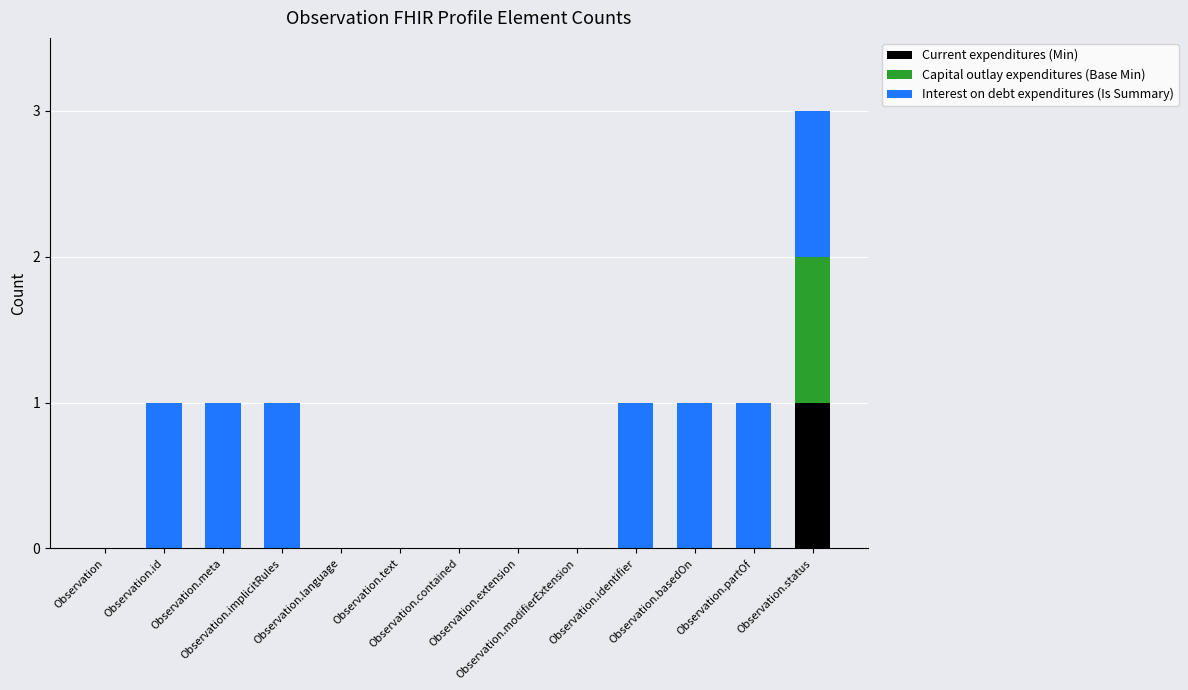

List the labels in order of Current expenditures (Min) value, smallest first.

Observation, Observation.id, Observation.meta, Observation.implicitRules, Observation.language, Observation.text, Observation.contained, Observation.extension, Observation.modifierExtension, Observation.identifier, Observation.basedOn, Observation.partOf, Observation.status